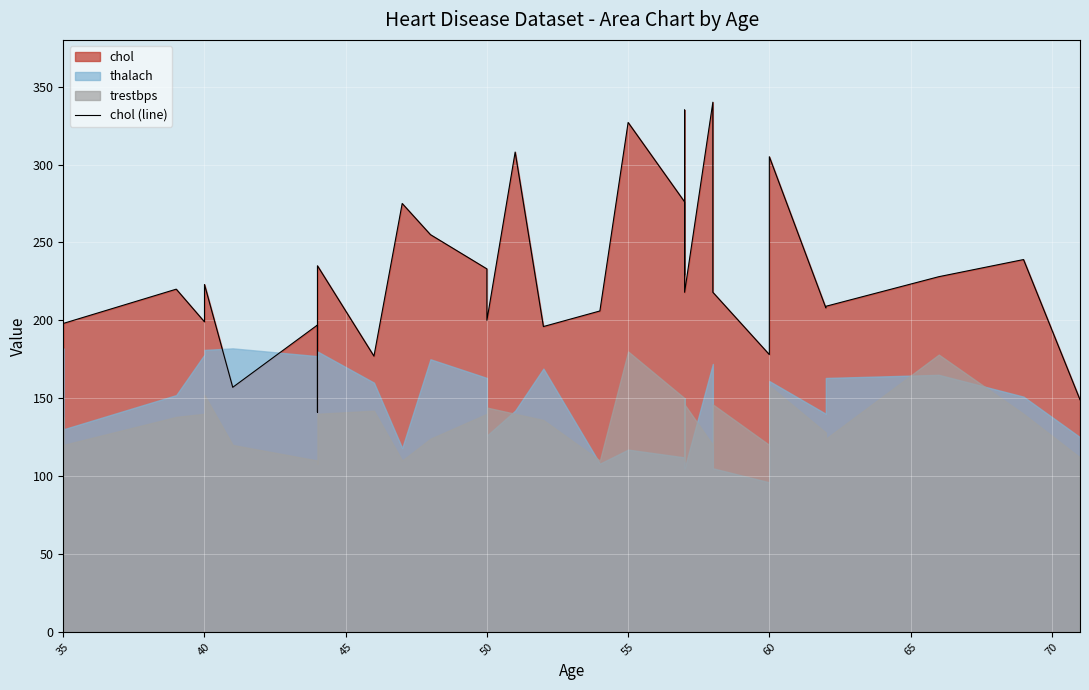

Count the number of values greater than 218.

15